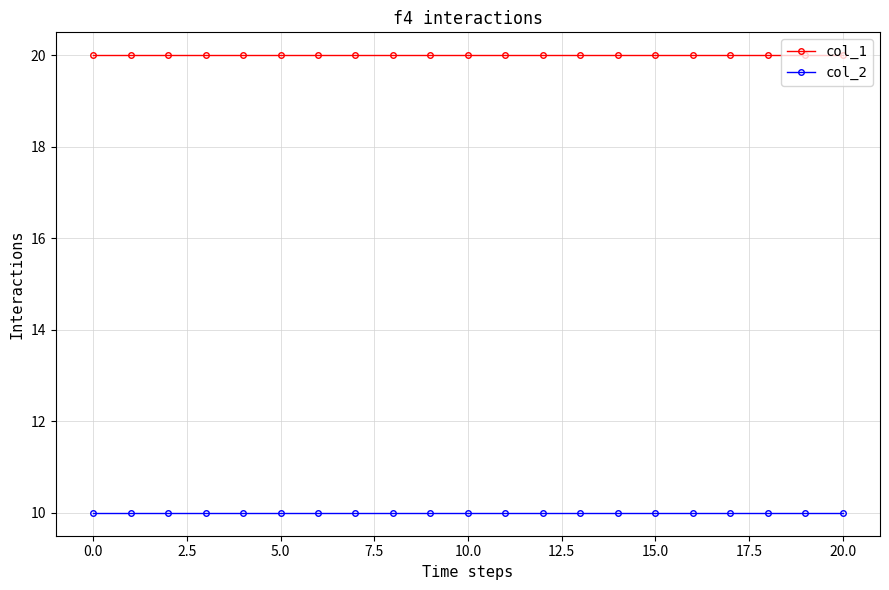

True or false: col_2 and col_1 intersect in this chart.

False